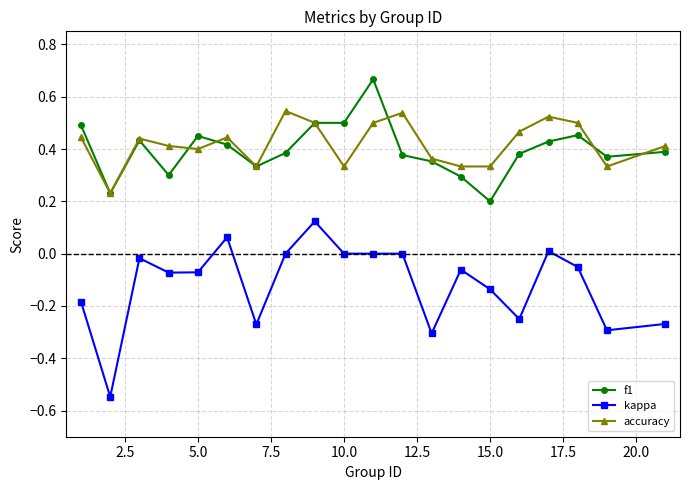

True or false: accuracy has more than 0 interior local peaks.

True